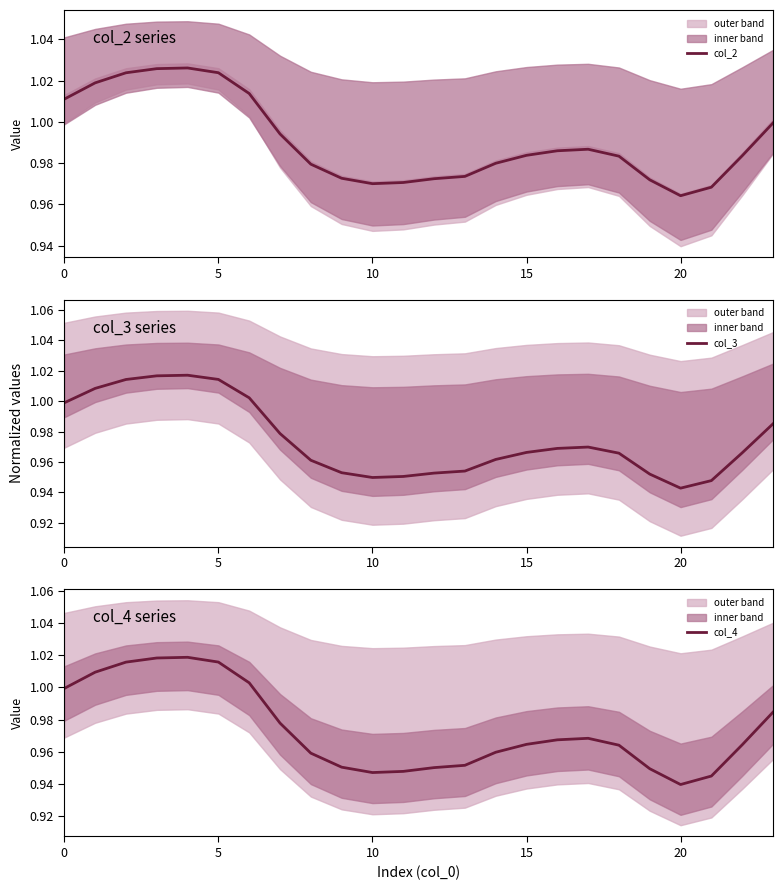

Where is col_4 nearest to the value 0?

20